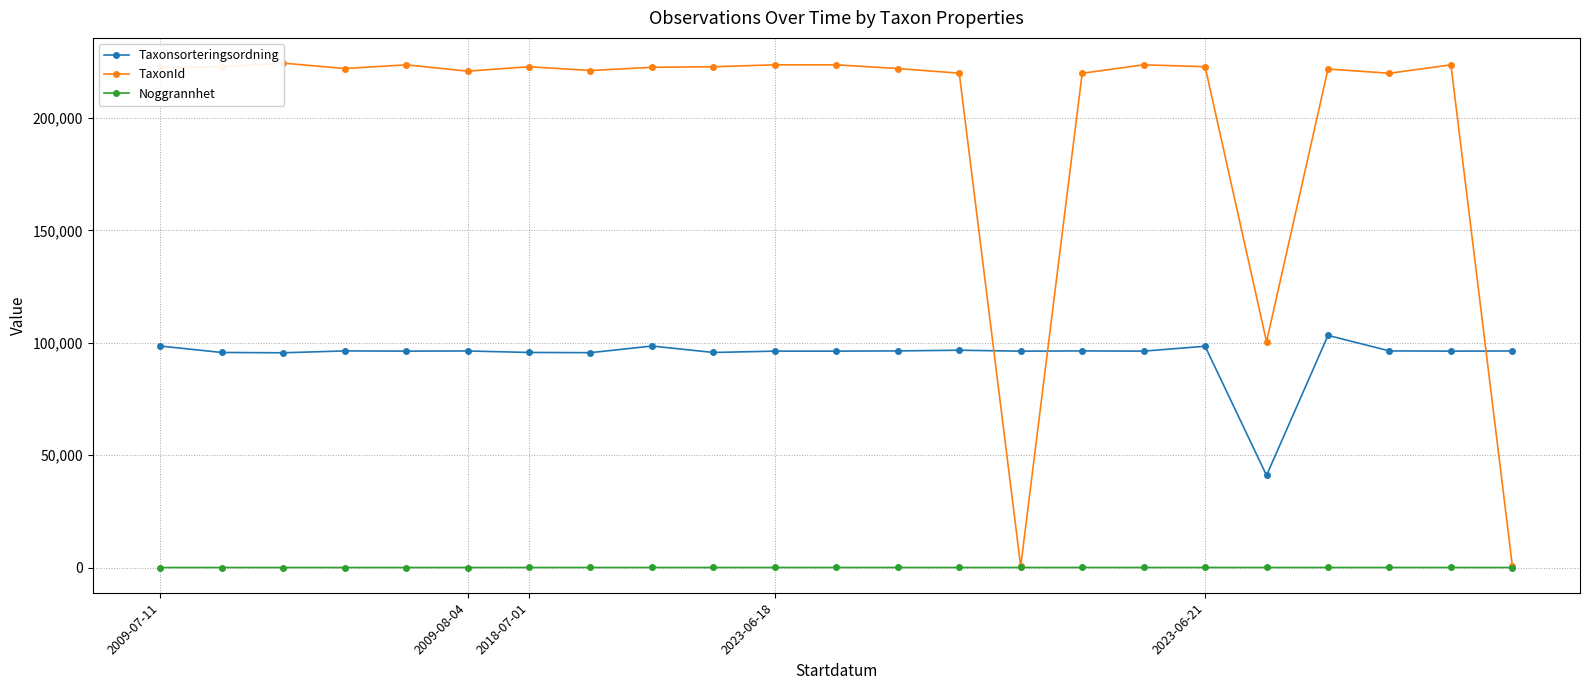

True or false: Taxonsorteringsordning has a value of 151290 at 20.

False